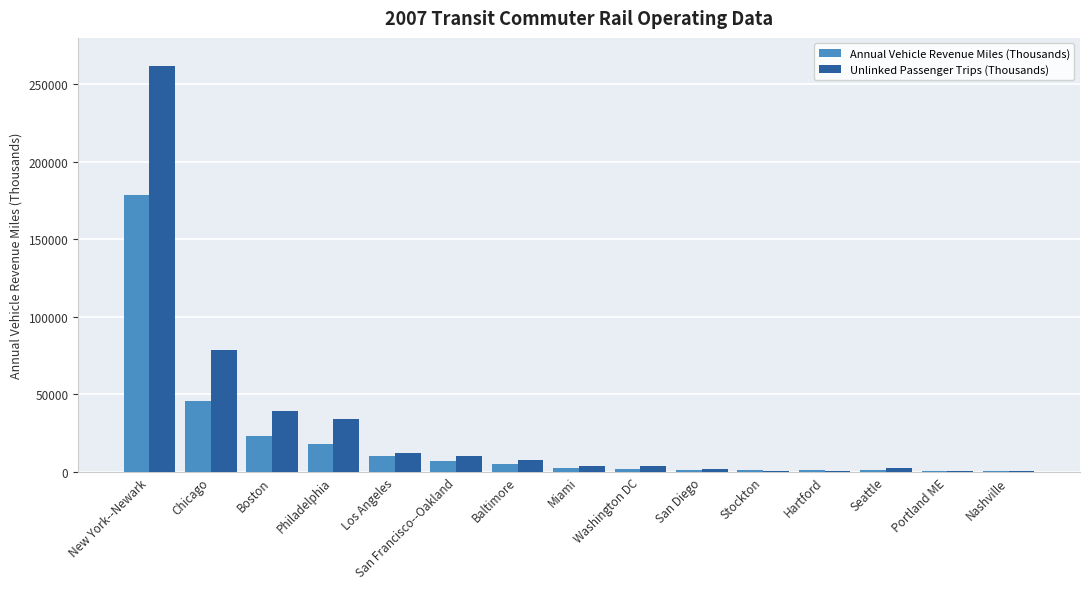

How many groups of bars are there?

15